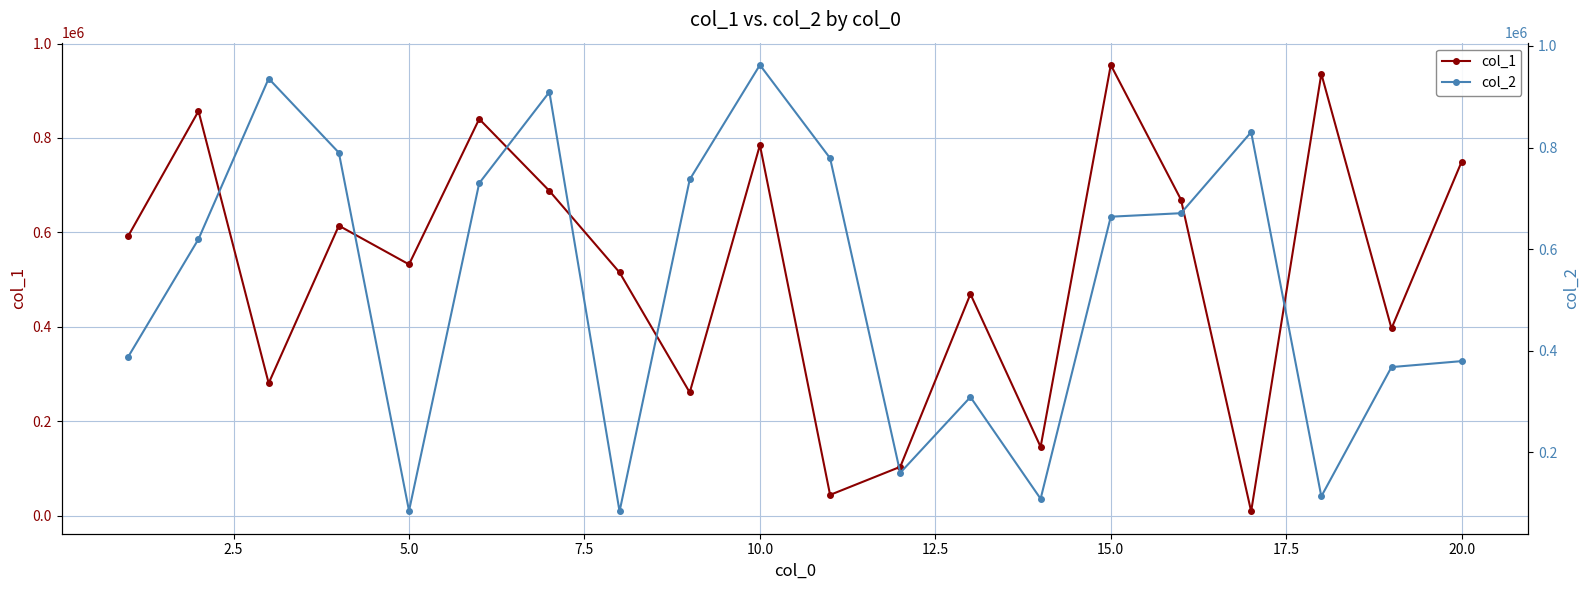

What is the minimum value for col_2?

84062